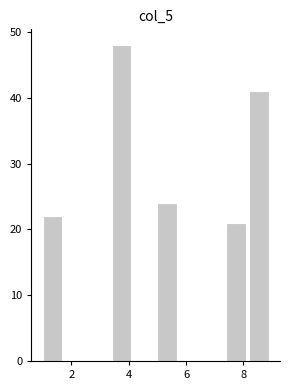

Reading left to right, list every bar in this chart as the range it spans on the x-axis followed by its height. The values are not printed on the chart, so give them approximately, as read against the axis.

1.0 to 1.8: 22
1.8 to 2.6: 0
2.6 to 3.4: 0
3.4 to 4.2: 48
4.2 to 5.0: 0
5.0 to 5.8: 24
5.8 to 6.6: 0
6.6 to 7.4: 0
7.4 to 8.2: 21
8.2 to 9.0: 41